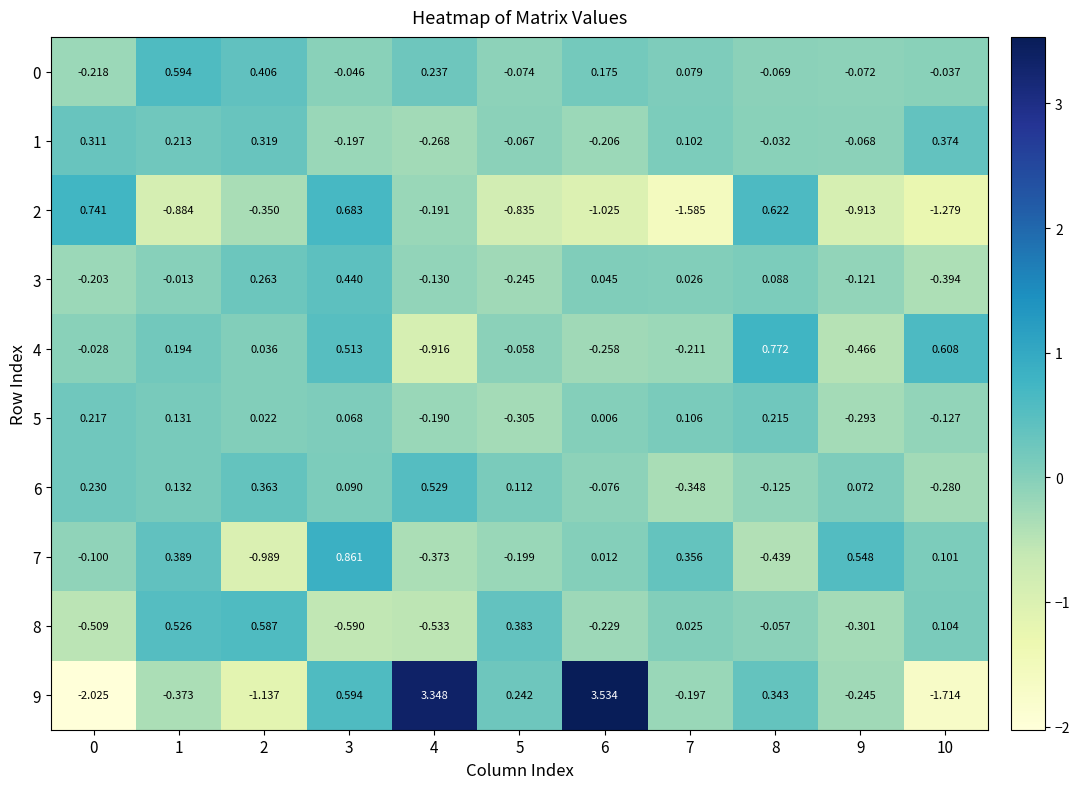

Is the value of 3 at 6 greater than the value of 0 at 10?

Yes